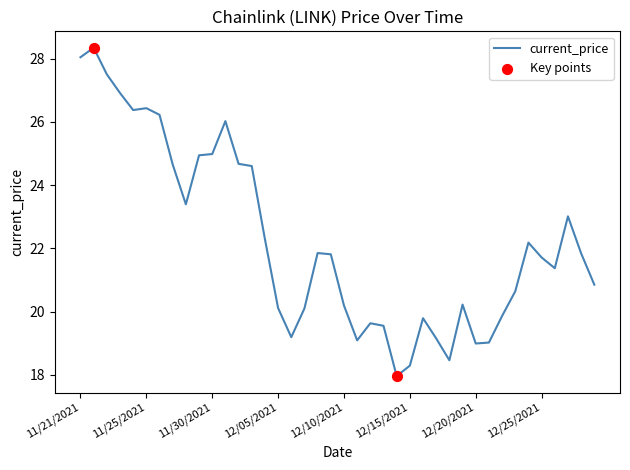

What is the minimum value shown in the chart?

18.0